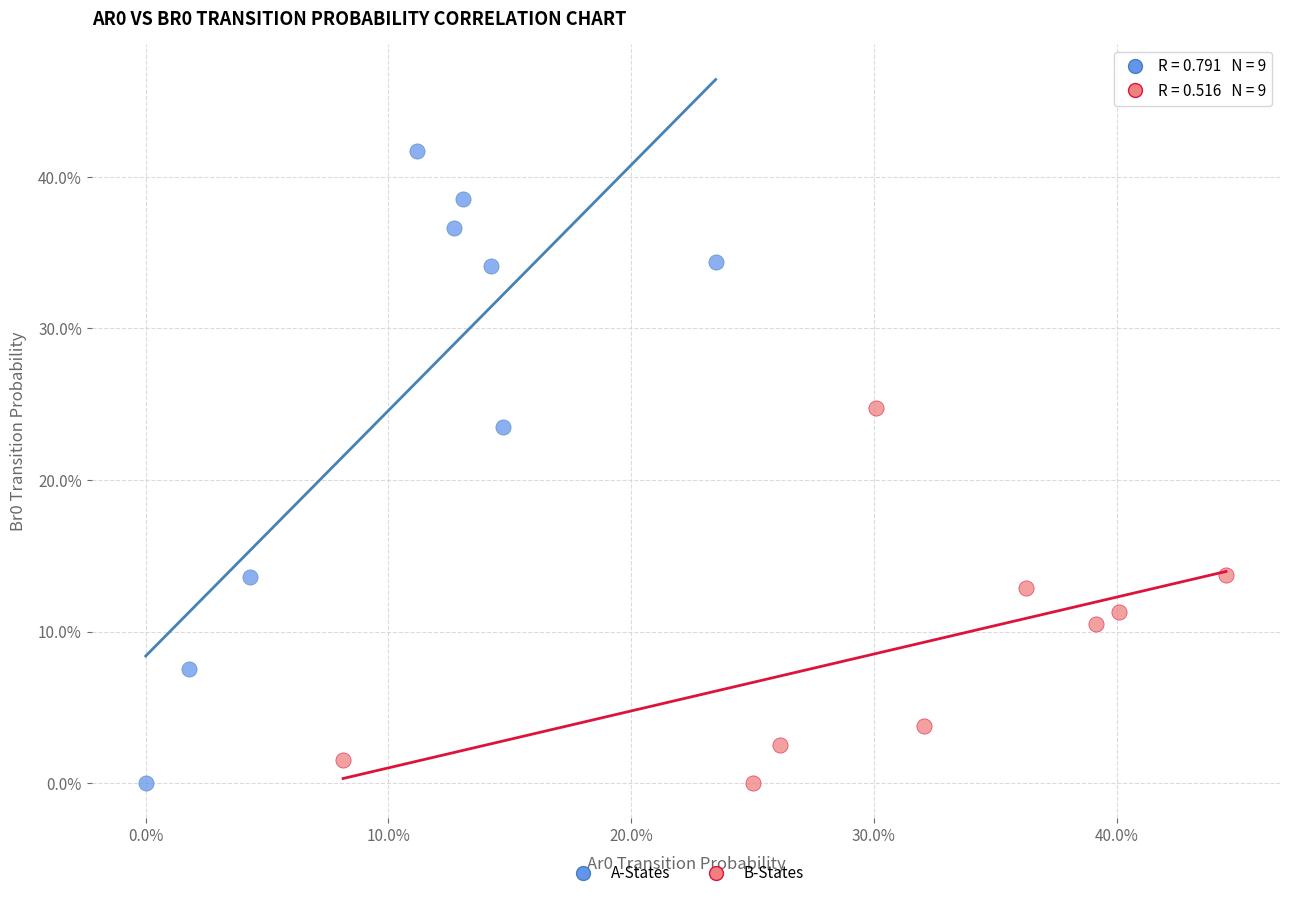

Which series has the largest Y range (max minus min)?

A-States